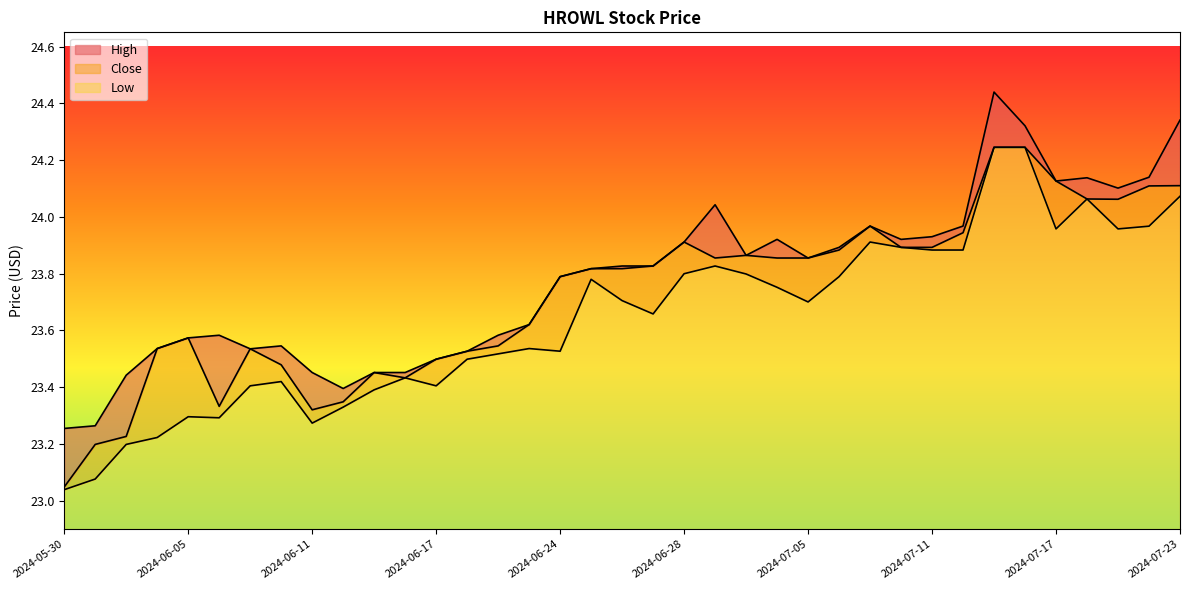

Rank the categories by High value from lowest to highest.

2024-05-30, 2024-05-31, 2024-06-12, 2024-06-03, 2024-06-11, 2024-06-13, 2024-06-14, 2024-06-17, 2024-06-18, 2024-06-07, 2024-06-04, 2024-06-10, 2024-06-05, 2024-06-06, 2024-06-20, 2024-06-21, 2024-06-24, 2024-06-25, 2024-06-26, 2024-06-27, 2024-07-05, 2024-07-02, 2024-07-08, 2024-06-28, 2024-07-10, 2024-07-03, 2024-07-11, 2024-07-09, 2024-07-12, 2024-07-01, 2024-07-19, 2024-07-17, 2024-07-18, 2024-07-22, 2024-07-16, 2024-07-23, 2024-07-15